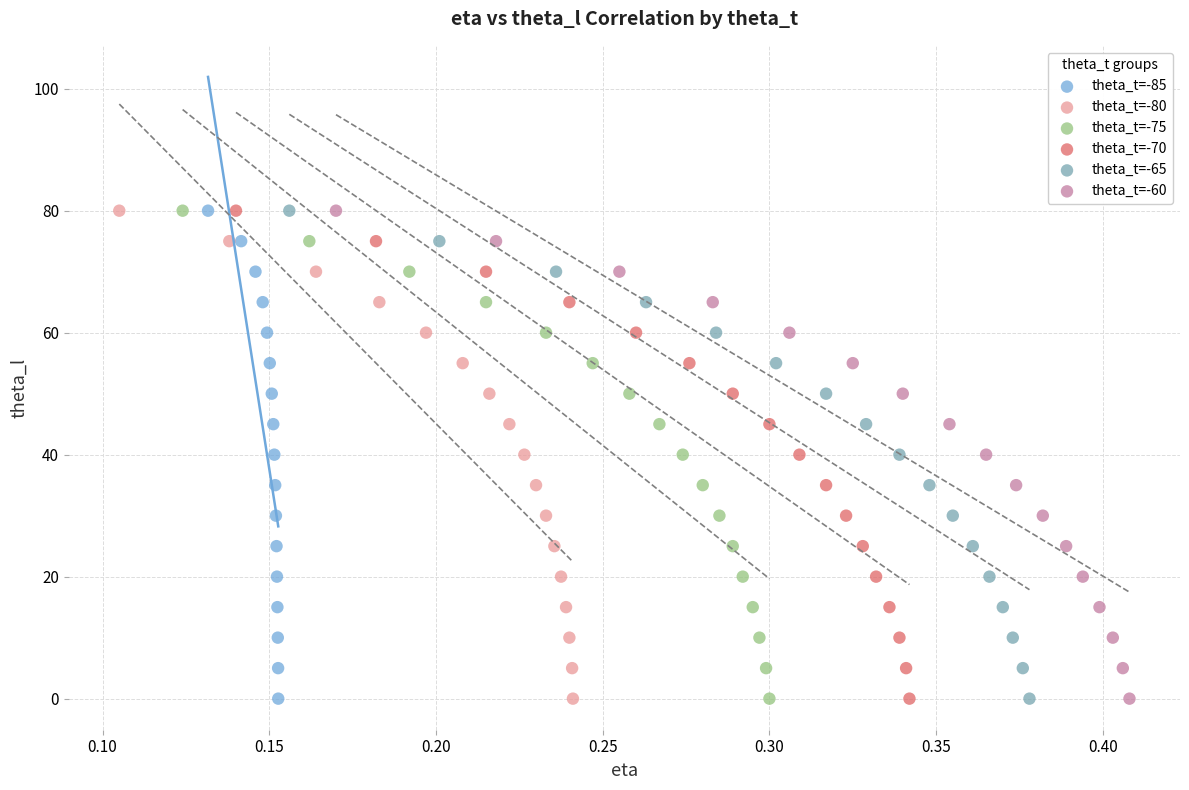

What are all the series names shown in the legend?

theta_t=-85, theta_t=-80, theta_t=-75, theta_t=-70, theta_t=-65, theta_t=-60